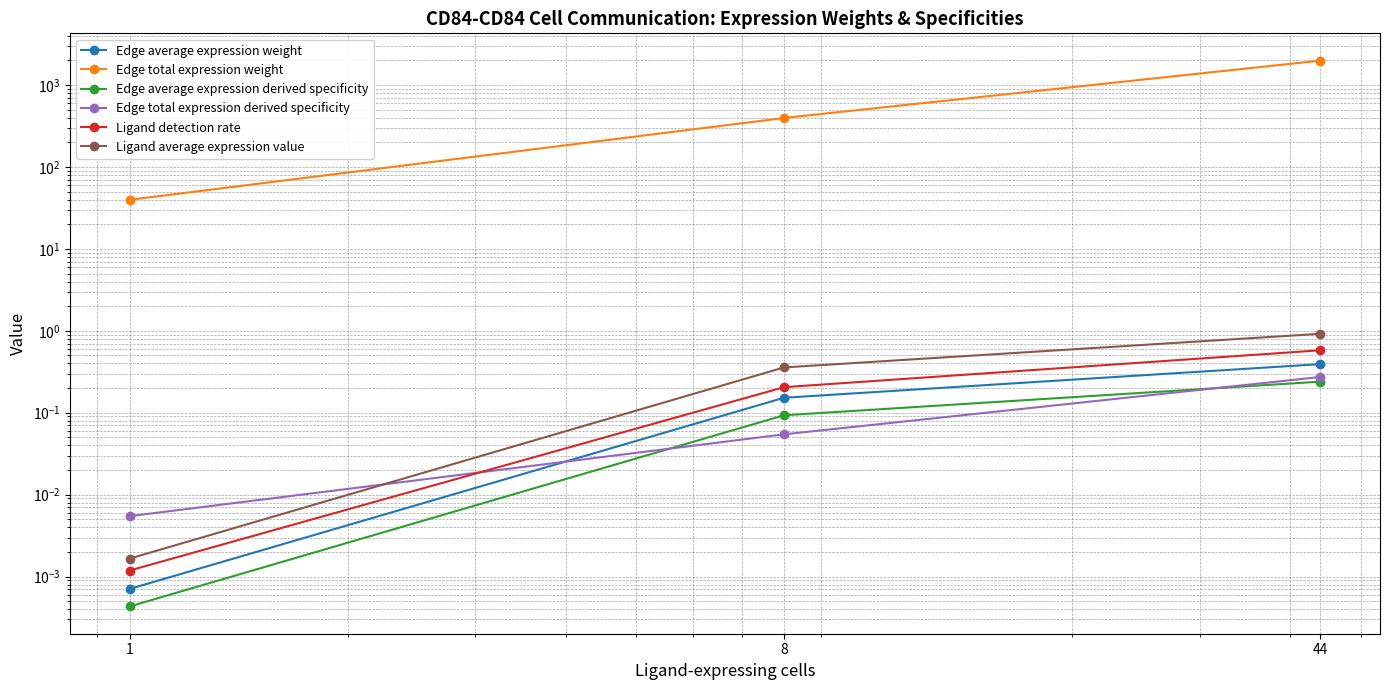

At which label is Ligand average expression value closest to 0?

1